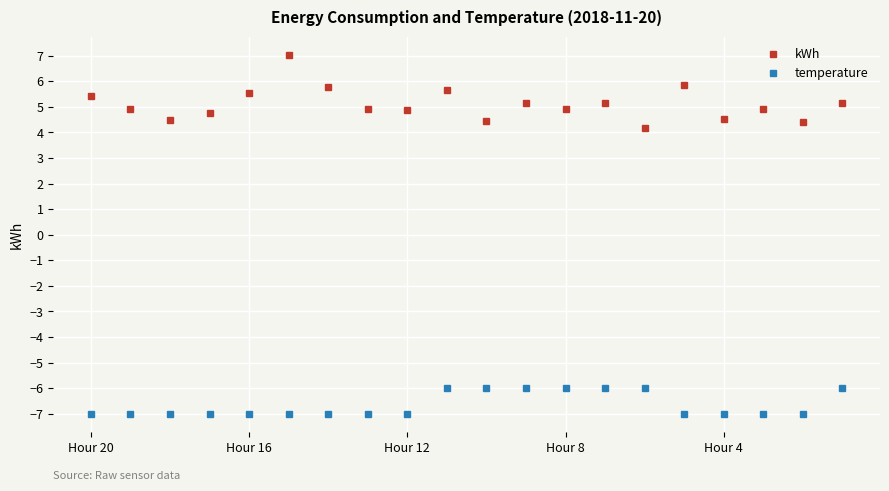

What is the difference between the second highest and minimum values in the temperature series?

1.0